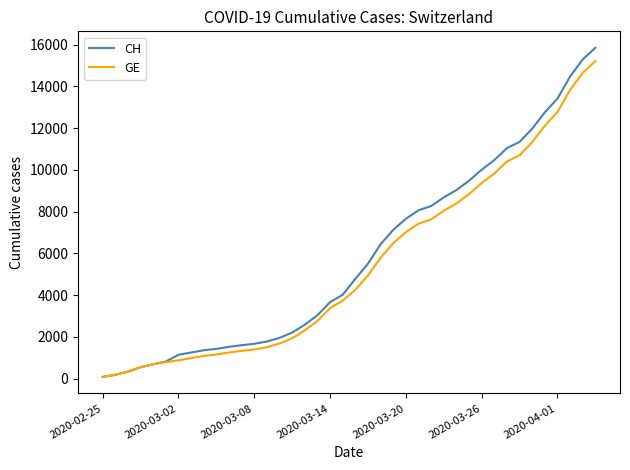

What is the maximum value for GE?

15208